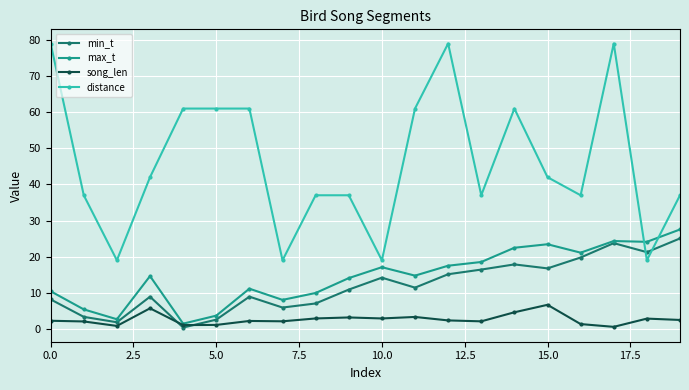

What is the average value of the max_t series?

14.6